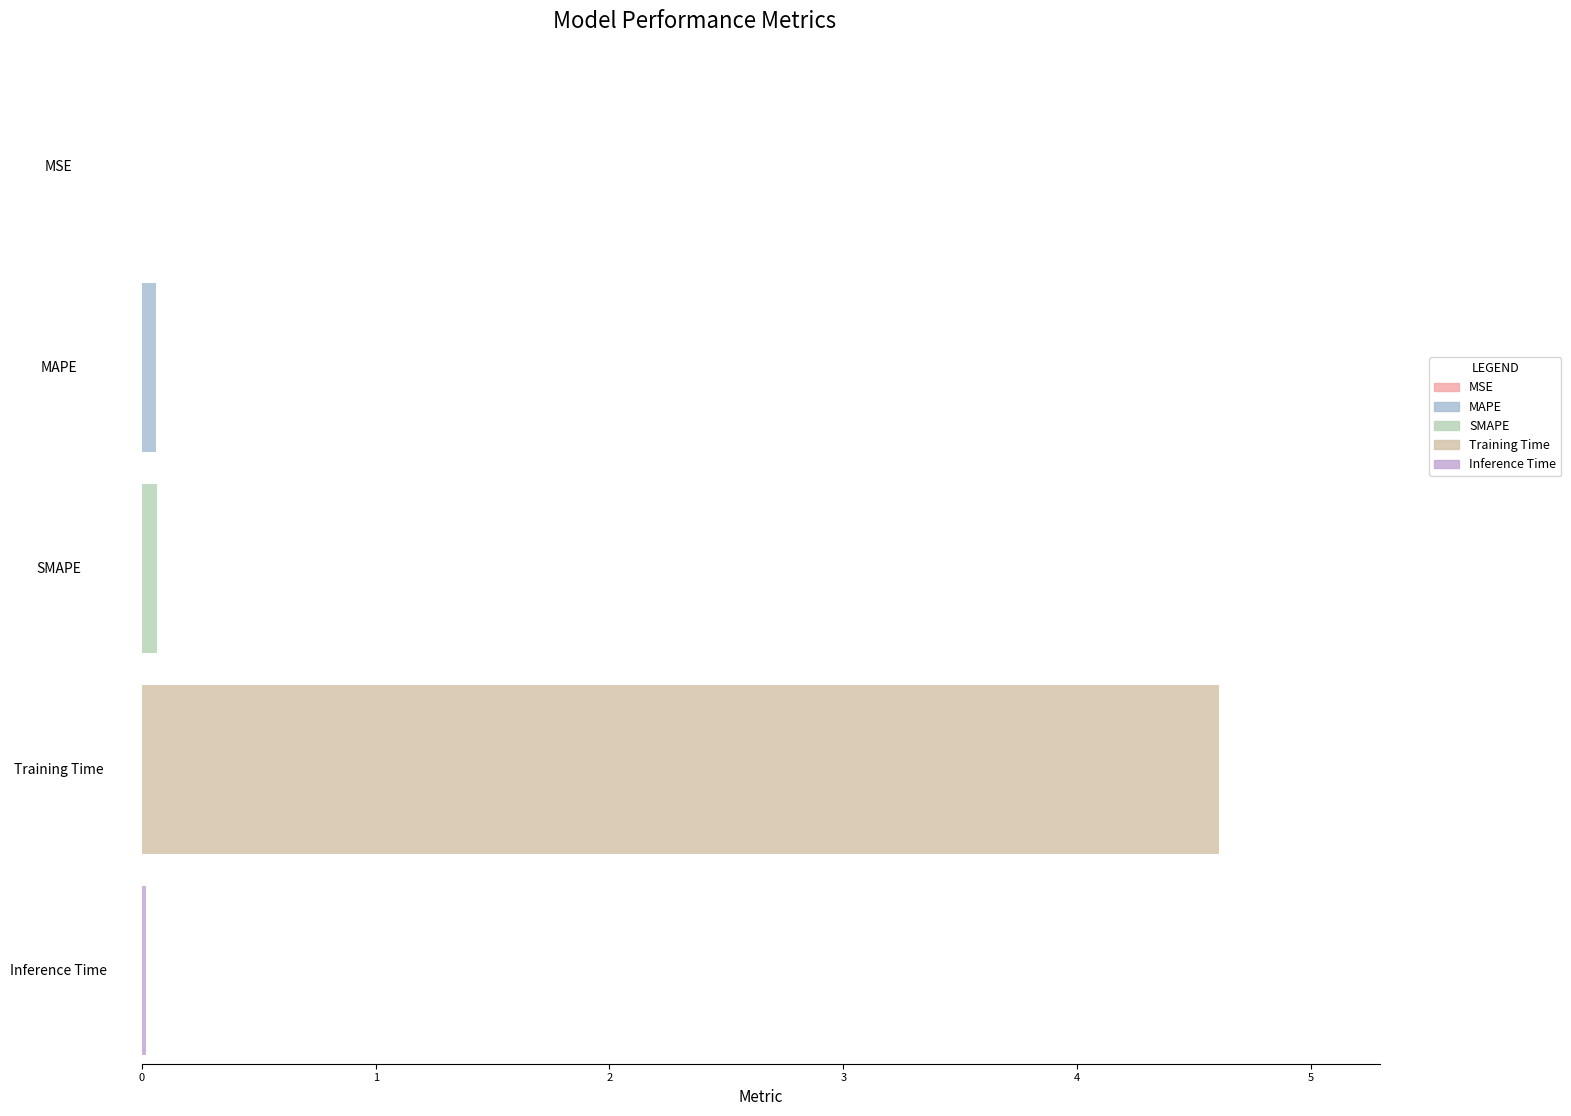

Between Training Time and Inference Time, which is larger?

Training Time